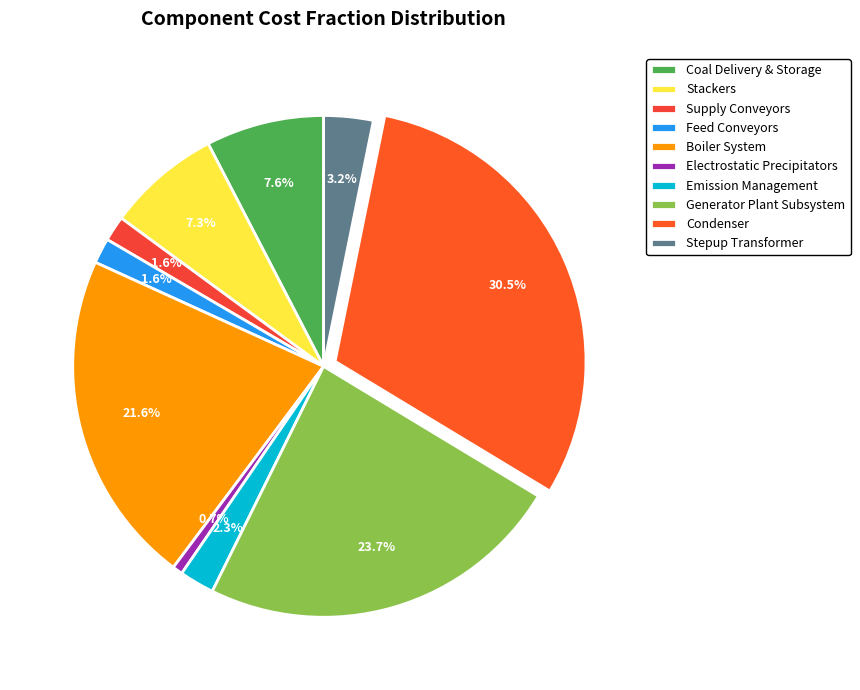

Which category has the smallest portion of the pie?

Electrostatic Precipitators